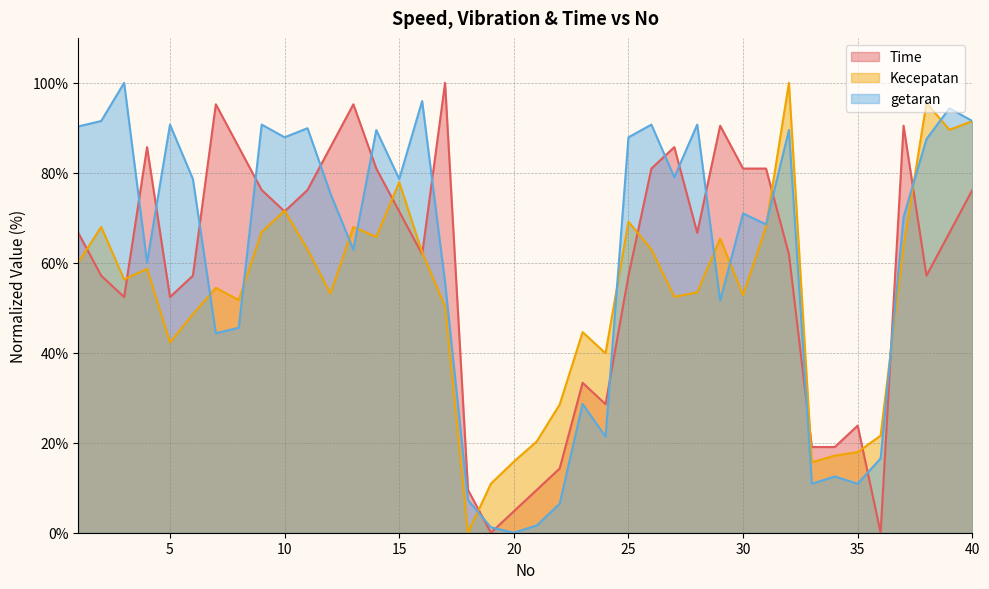

Reading left to right, transcribe all the data shown in this chart.

Time: 66.7	57.1	52.4	85.7	52.4	57.1	95.2	85.7	76.2	71.4	76.2	85.7	95.2	81.0	71.4	61.9	100.0	9.5	0.0	4.8	9.5	14.3	33.3	28.6	57.1	81.0	85.7	66.7	90.5	81.0	81.0	61.9	19.0	19.0	23.8	0.0	90.5	57.1	66.7	76.2
Kecepatan: 60.1	68.0	56.3	58.7	42.3	48.6	54.4	51.7	66.9	71.6	63.0	53.2	68.0	65.7	77.9	62.3	50.3	0.0	10.9	15.8	20.3	28.5	44.6	39.9	69.1	63.0	52.4	53.4	65.4	52.8	68.0	100.0	15.7	17.1	17.9	21.6	63.7	95.6	89.6	91.5
getaran: 90.3	91.5	100.0	60.1	90.7	78.6	44.4	45.6	90.7	87.9	89.9	75.4	62.9	89.5	78.6	96.0	55.6	7.3	1.2	0.0	1.6	6.5	28.6	21.4	87.9	90.7	79.0	90.7	51.6	71.0	68.5	89.5	10.9	12.5	10.9	16.5	70.2	87.5	94.4	91.5